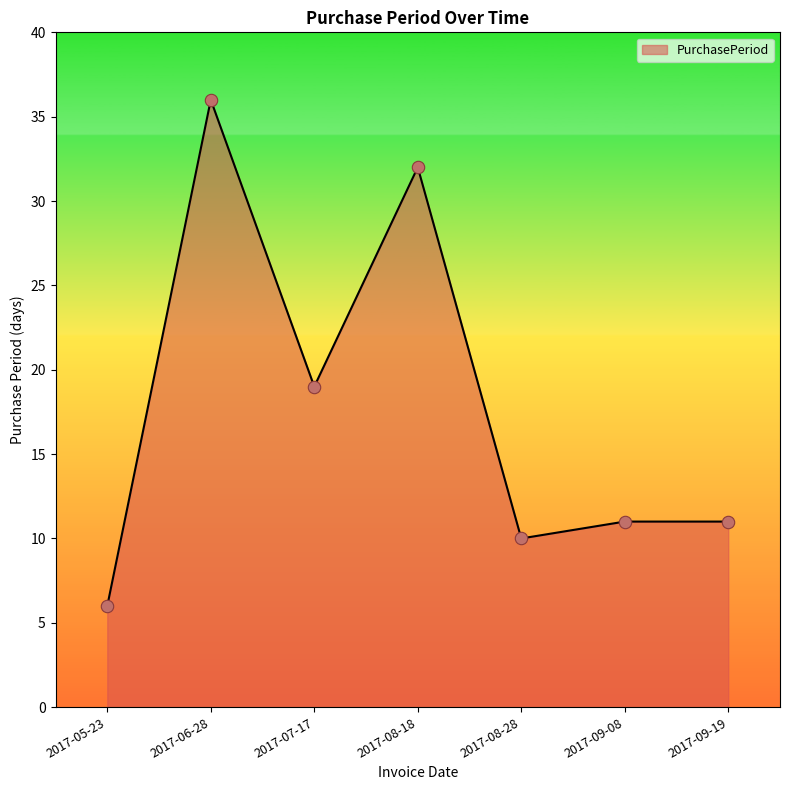

Approximately how many times larger is the value at 2017-06-28 compared to 2017-08-28?

3.6